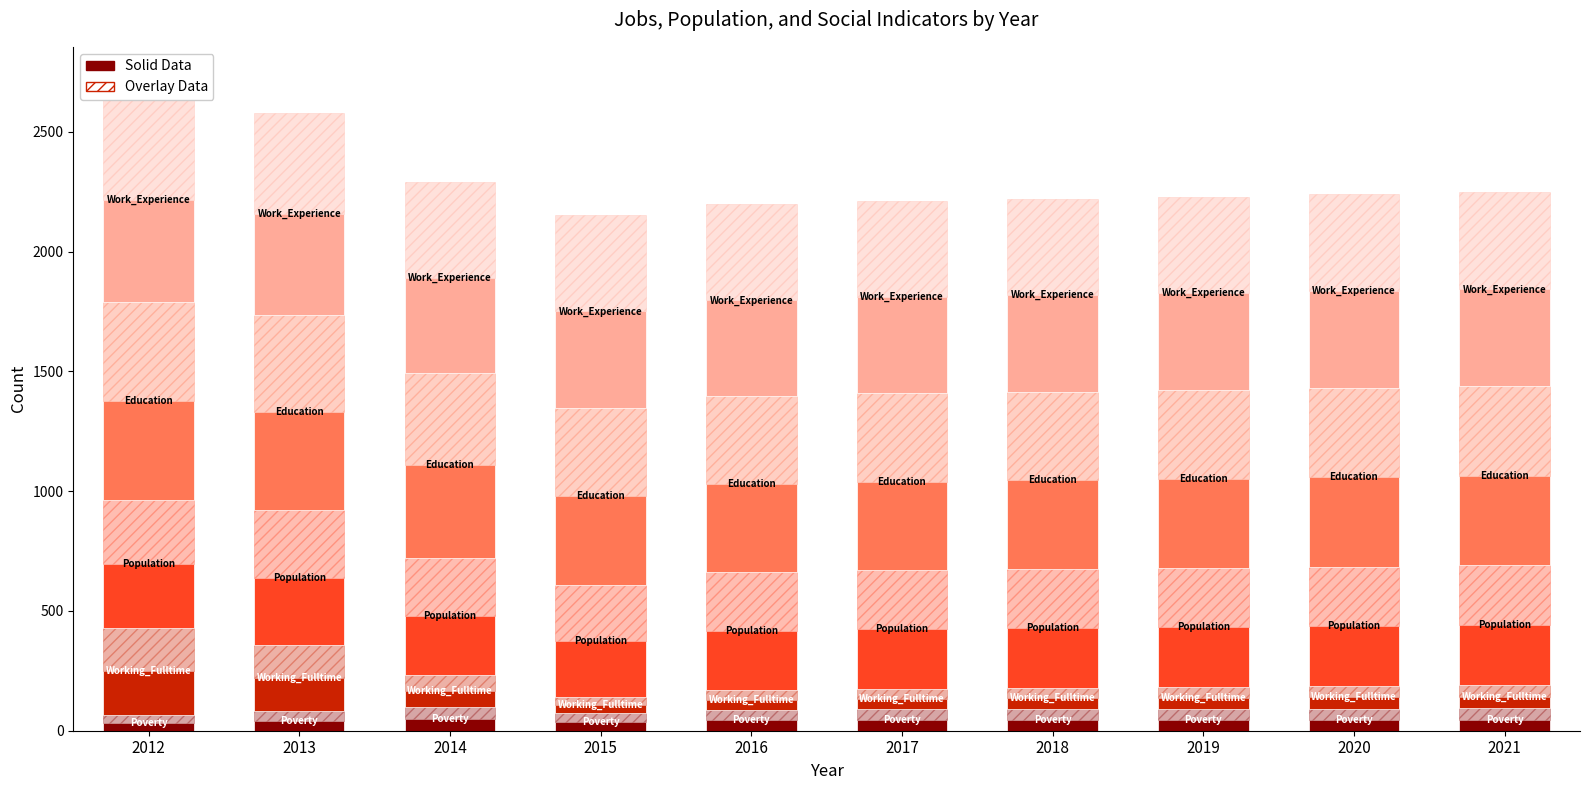

At how many categories does at least one series exceed 66?

10